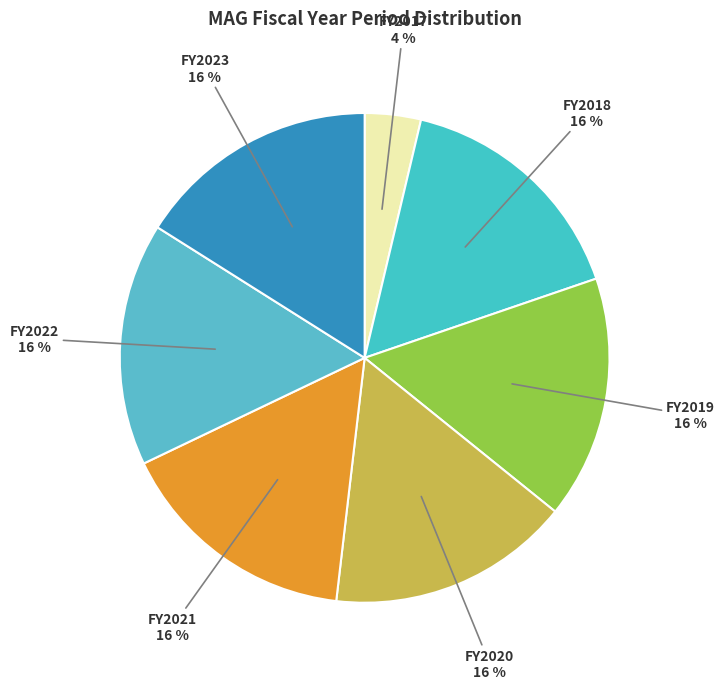

What percentage is the FY2022 slice, to the nearest percent?

16%